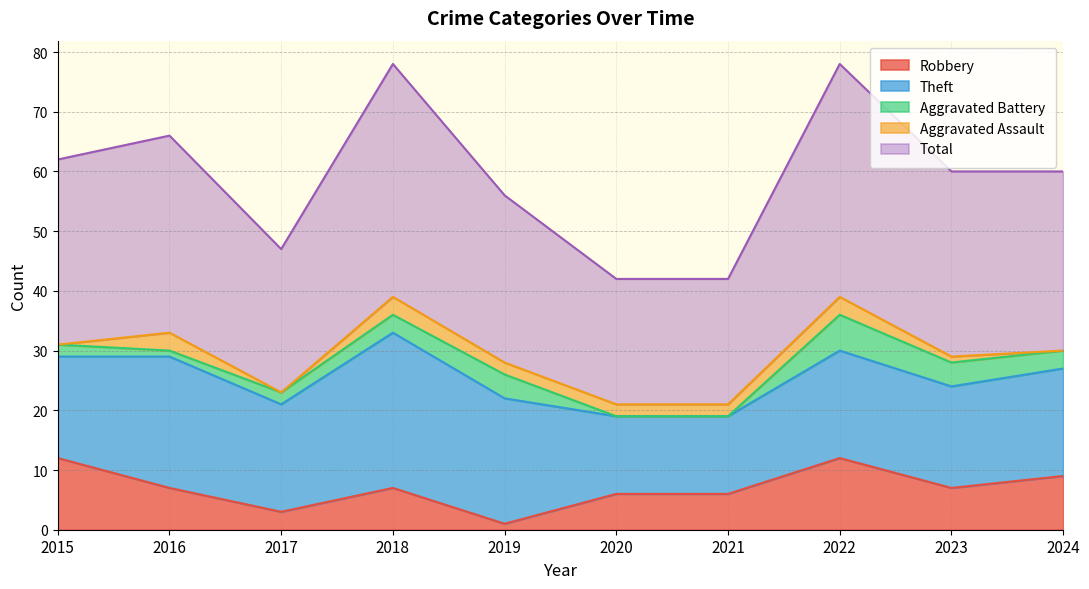

What is the approximate value of Theft at 2017?

18